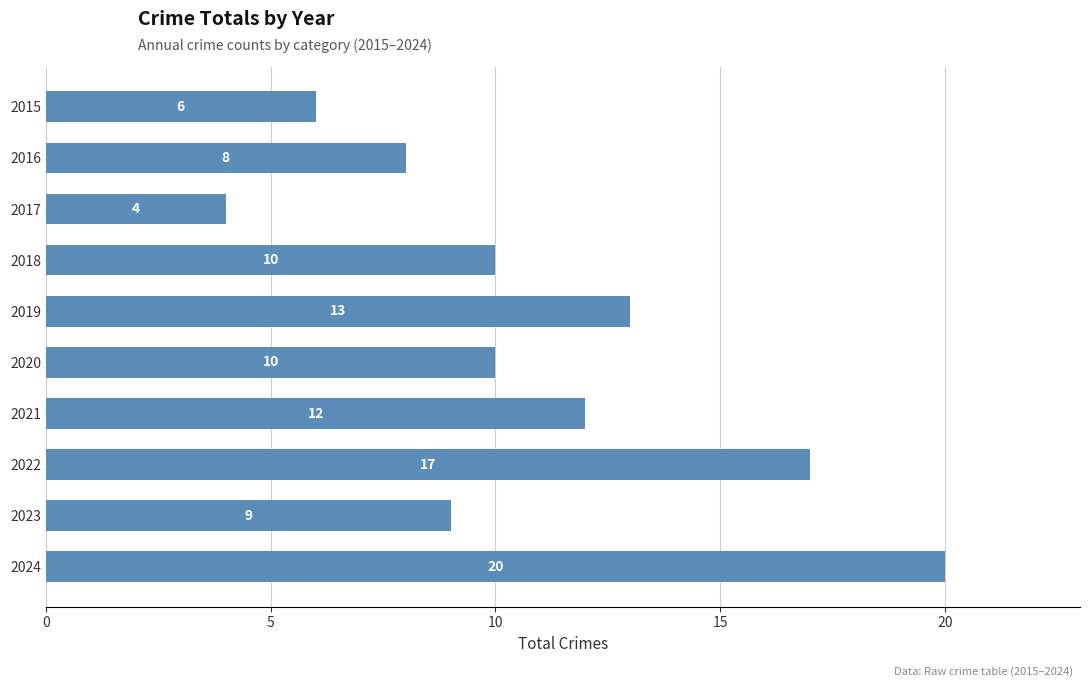

Where is the data nearest to the value 12?

2021